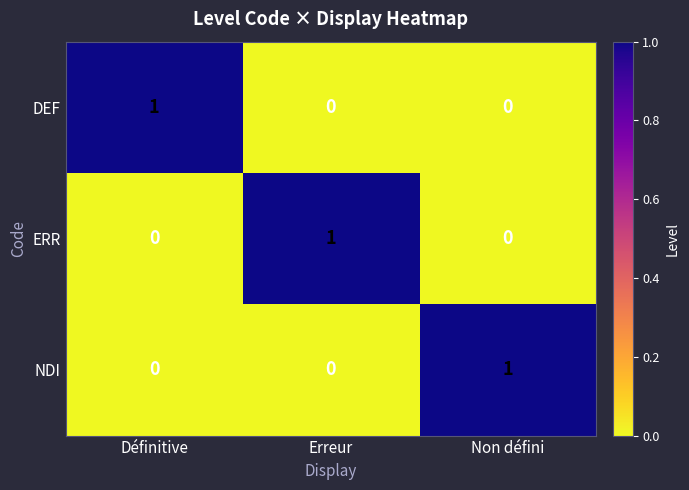

Reading right to left, extract all data points from this chart.

DEF: Non défini=0	Erreur=0	Définitive=1
ERR: Non défini=0	Erreur=1	Définitive=0
NDI: Non défini=1	Erreur=0	Définitive=0